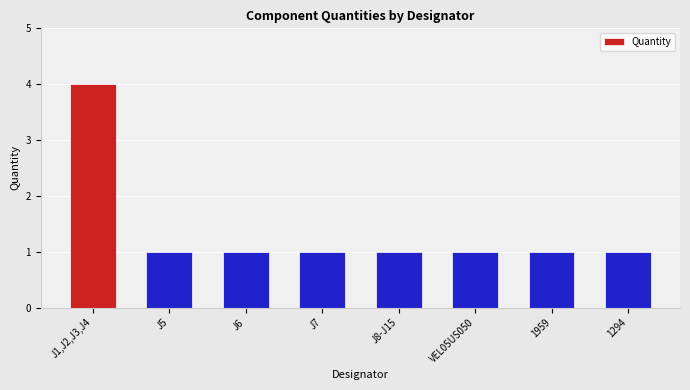

Reading left to right, what are all the values shown in this chart?

J1,J2,J3,J4=4	J5=1	J6=1	J7=1	J8-J15=1	VEL05US050=1	1959=1	1294=1